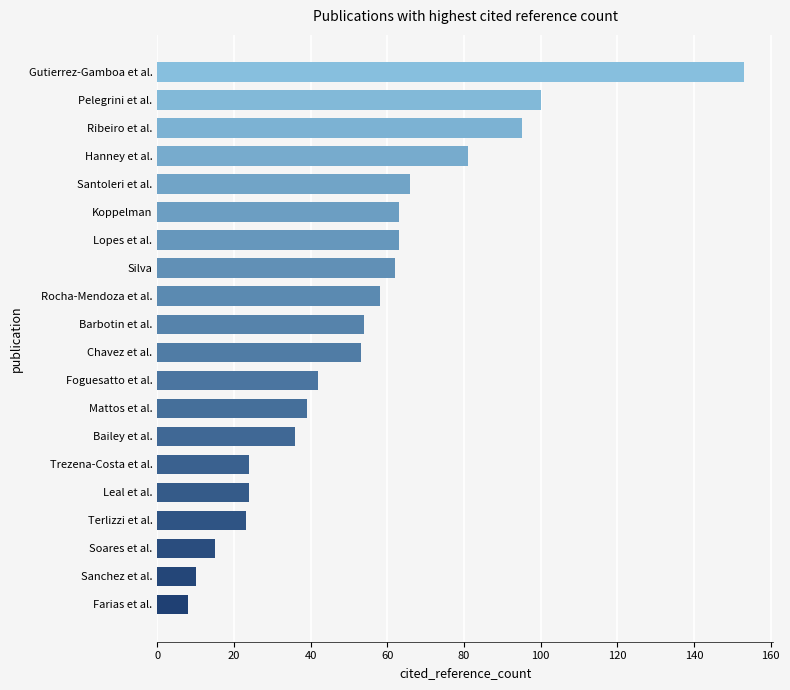

What is the sum of the values at Leal et al. and Hanney et al.?

105